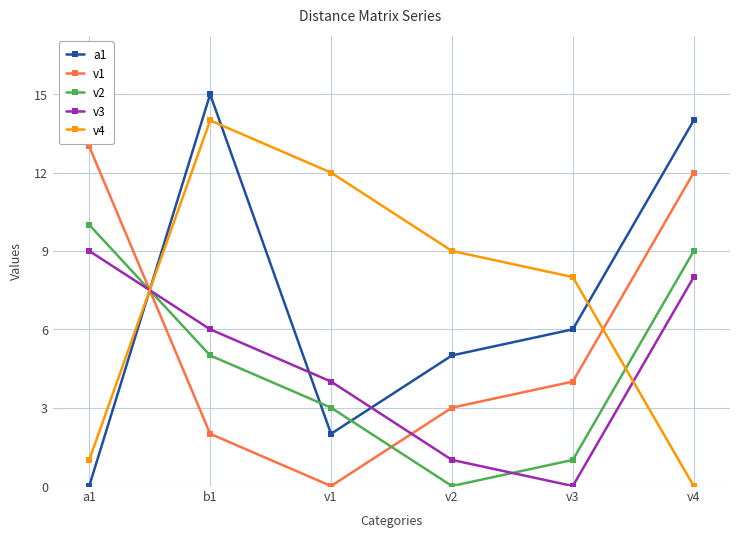

List the labels in order of v2 value, largest first.

a1, v4, b1, v1, v3, v2